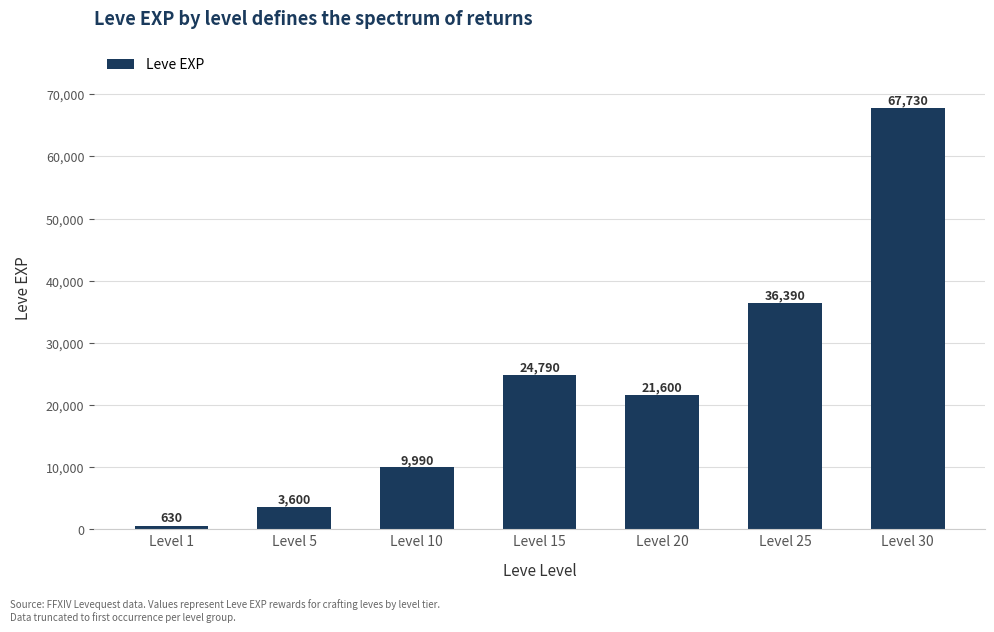

What is the smallest value displayed?

630